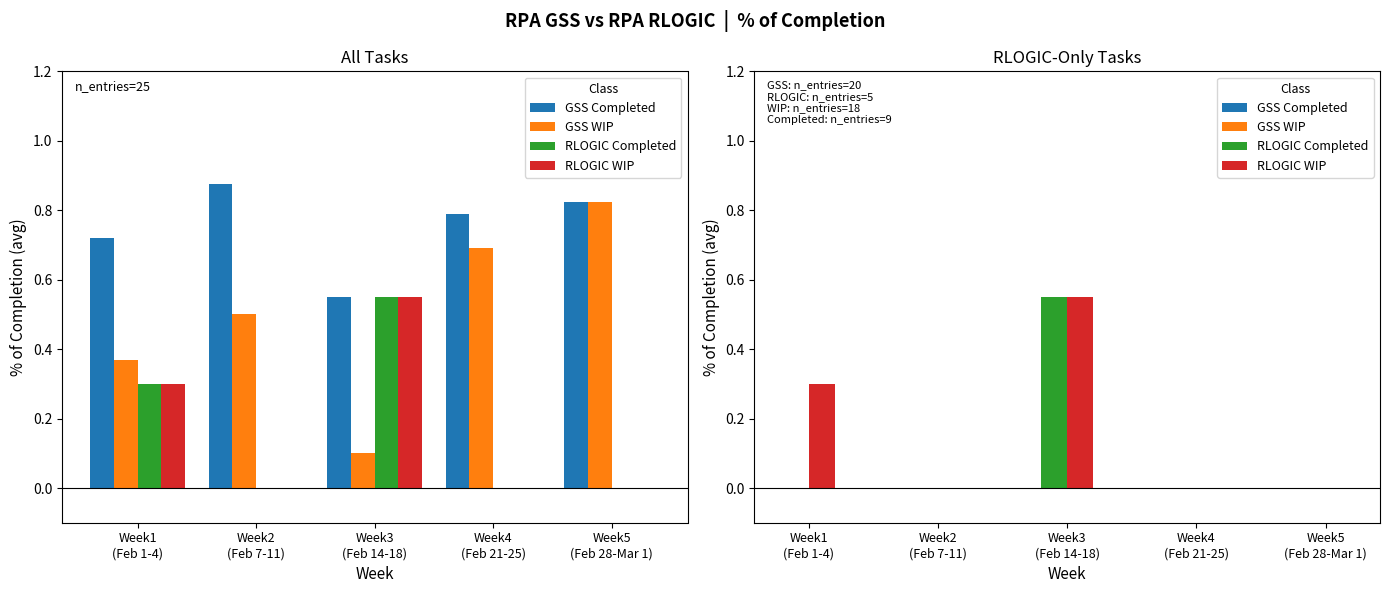

At which category is the sum across all series the highest?

Week3
(Feb 14-18)